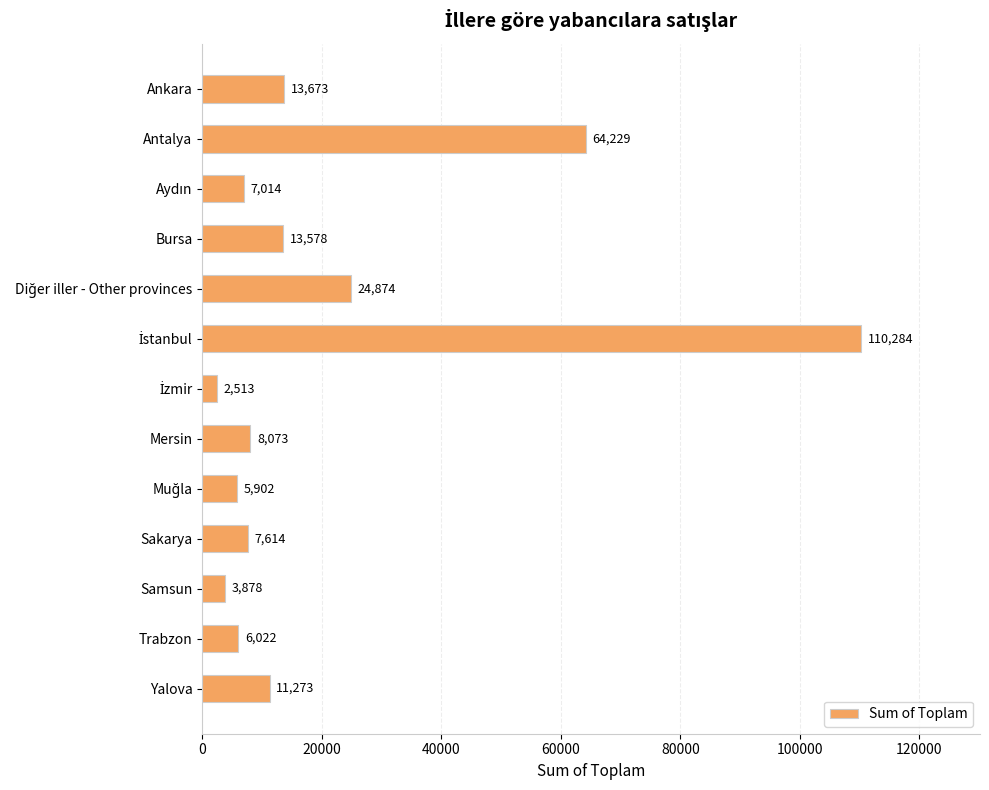

How many data points does each series have?

13